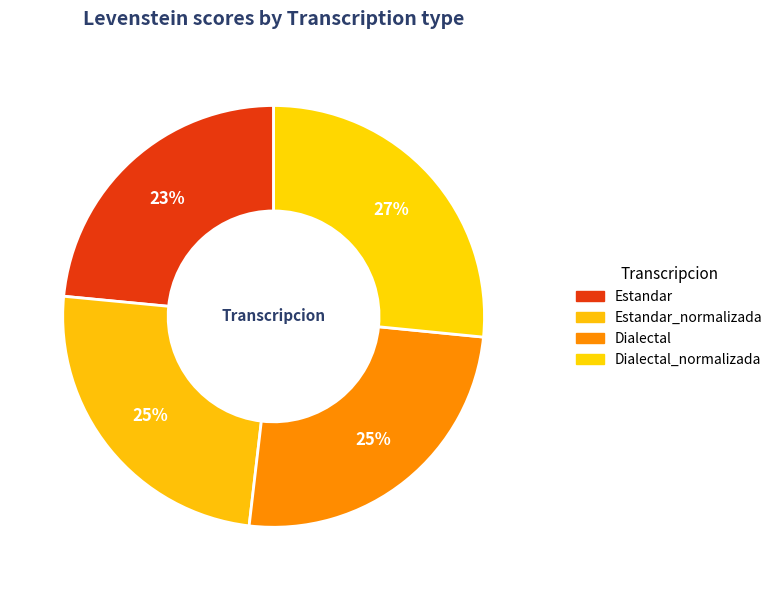

How many slices are in this pie chart?

4